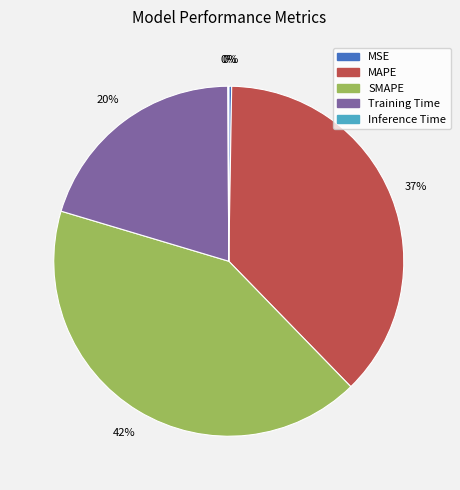

Do MAPE and Training Time together represent more than half of the pie?

Yes